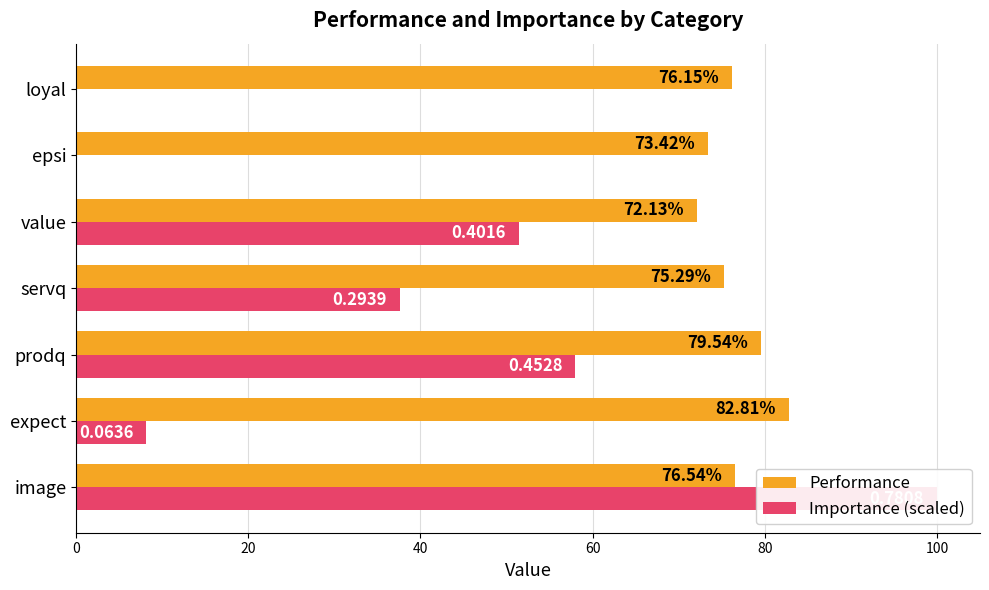

How many values in the Importance (scaled) series exceed 37?

4